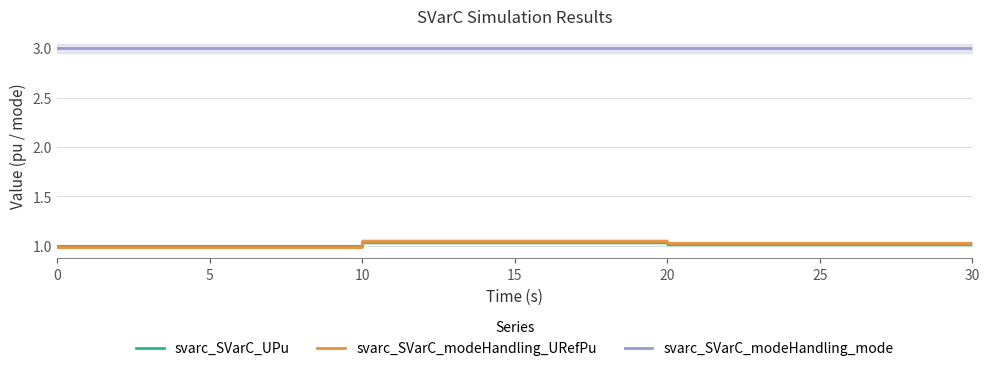

What is the spread (max minus min) of values at 20?

2.0